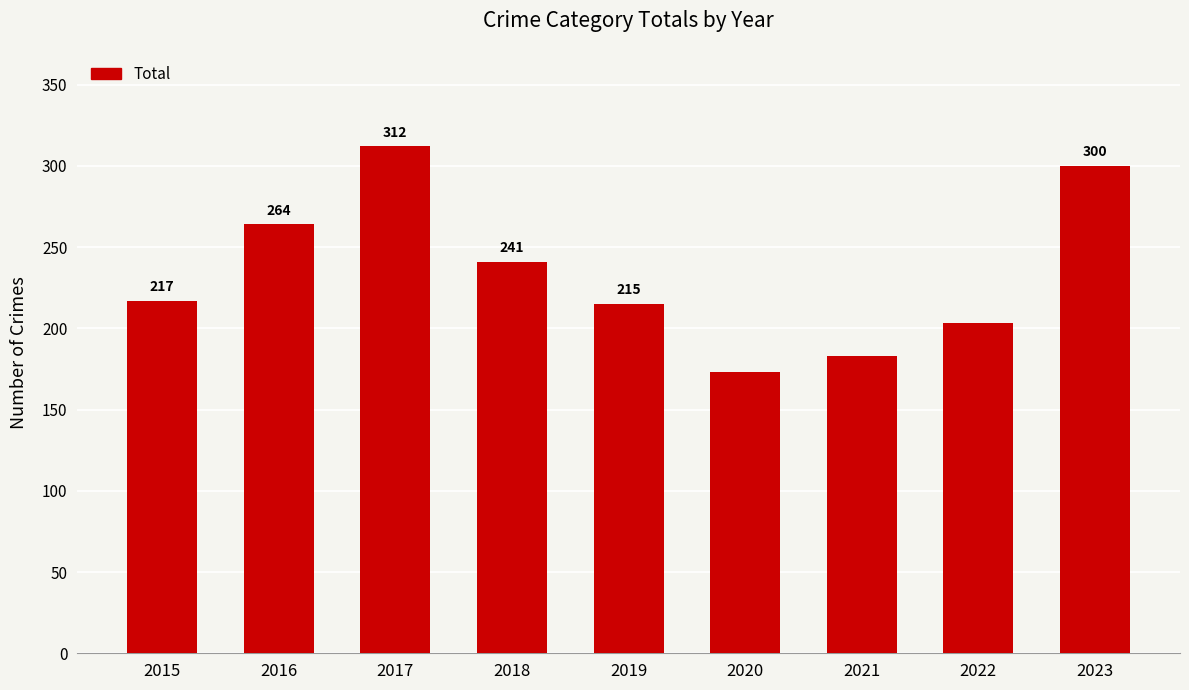

What is the value of the 5th bar from the left?

215